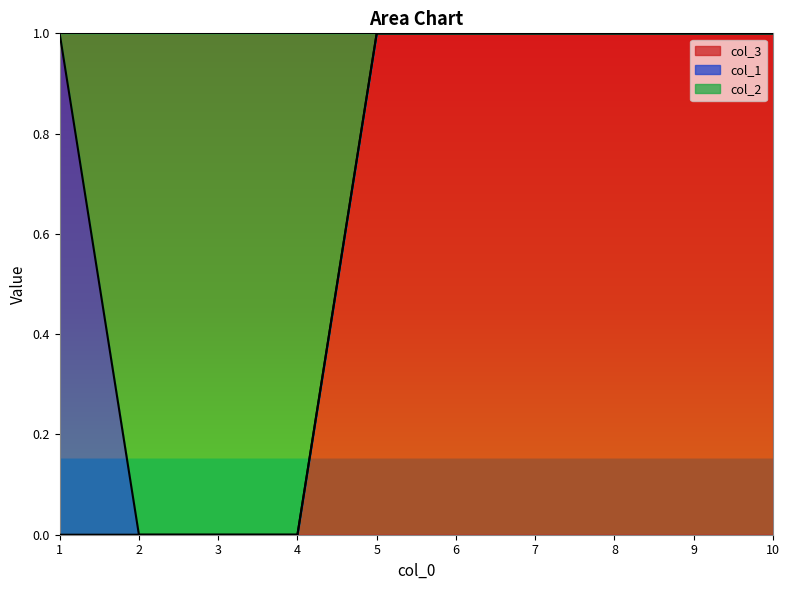

What are all the series names shown in the legend?

col_3, col_1, col_2